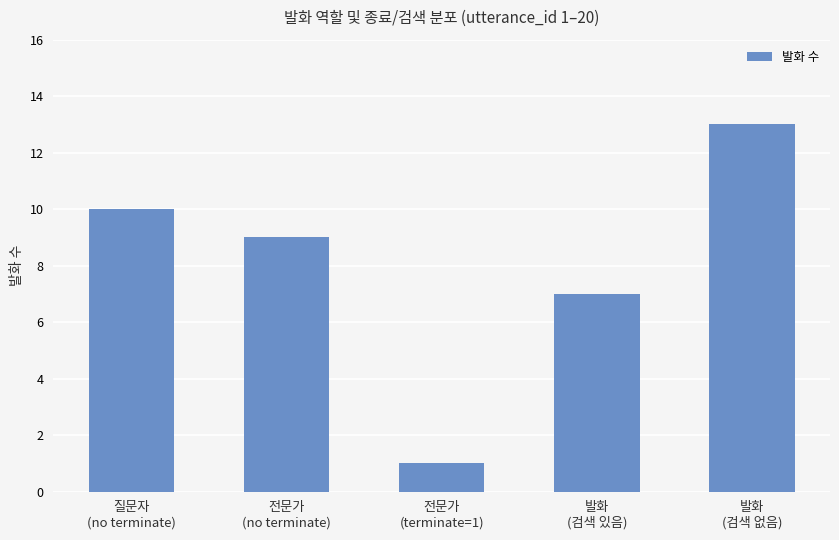

What is the ratio of the value at 발화
(검색 있음) to the value at 전문가
(terminate=1)?

7.0